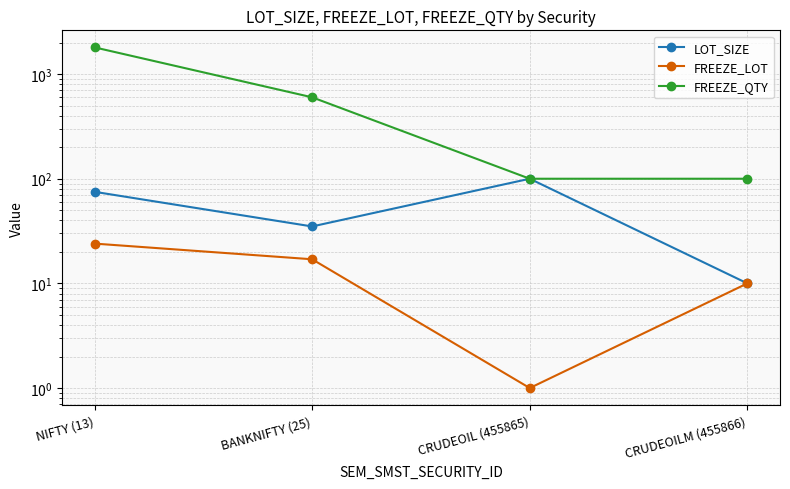

True or false: FREEZE_LOT and LOT_SIZE cross at least once.

False